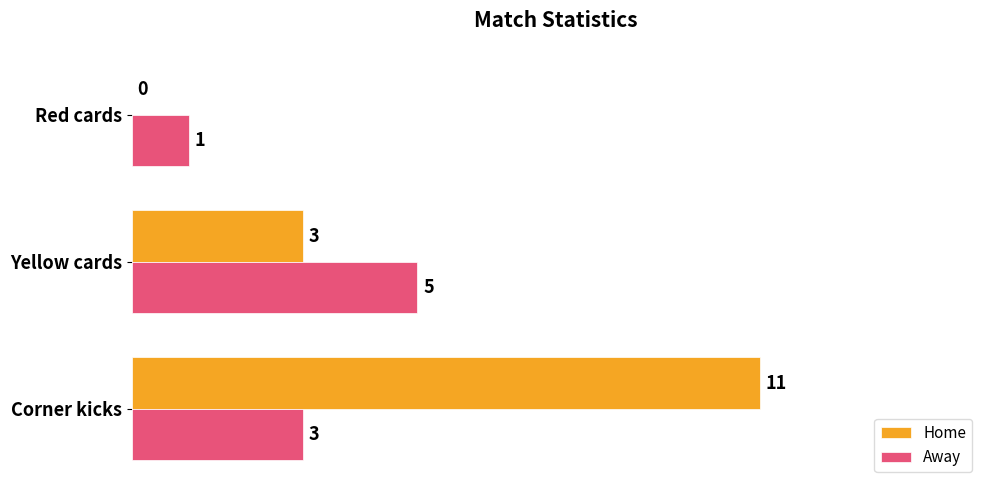

Is it true that Away equals 3 at Corner kicks?

True